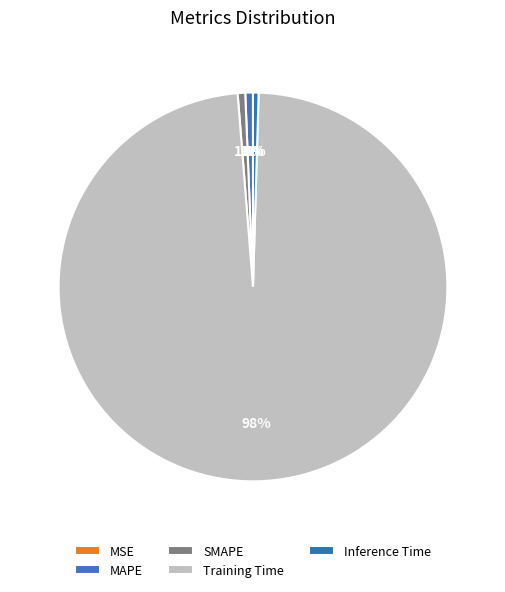

Which has a higher value, MSE or Training Time?

Training Time